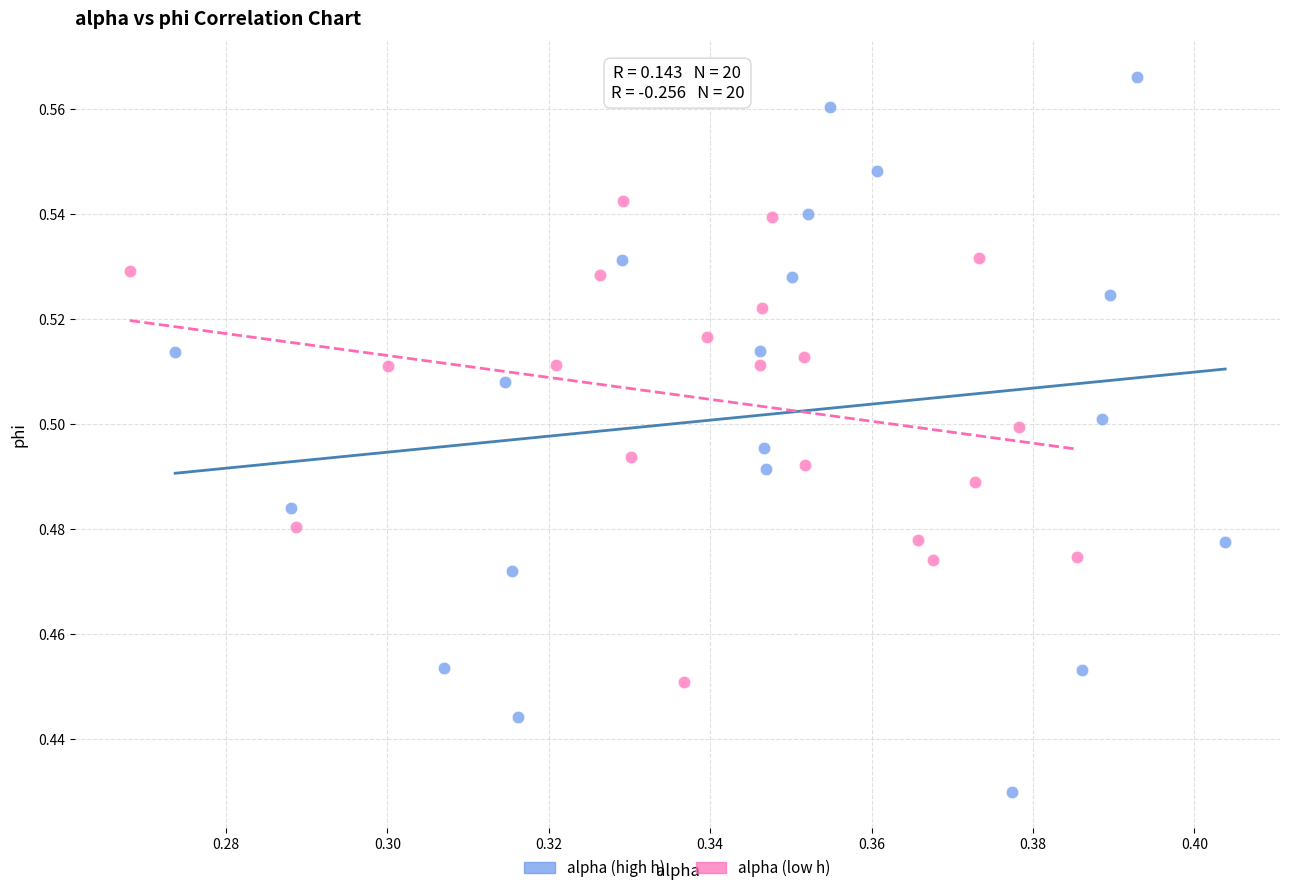

Which series has the largest Y range (max minus min)?

alpha (high h)